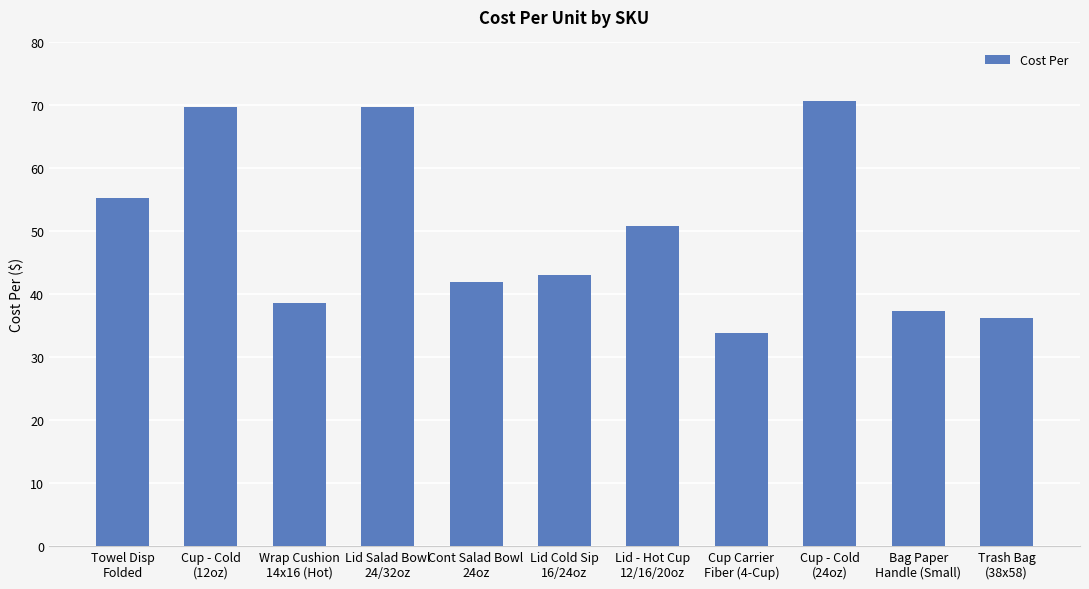

What is the value of the 11th bar from the left?

36.1